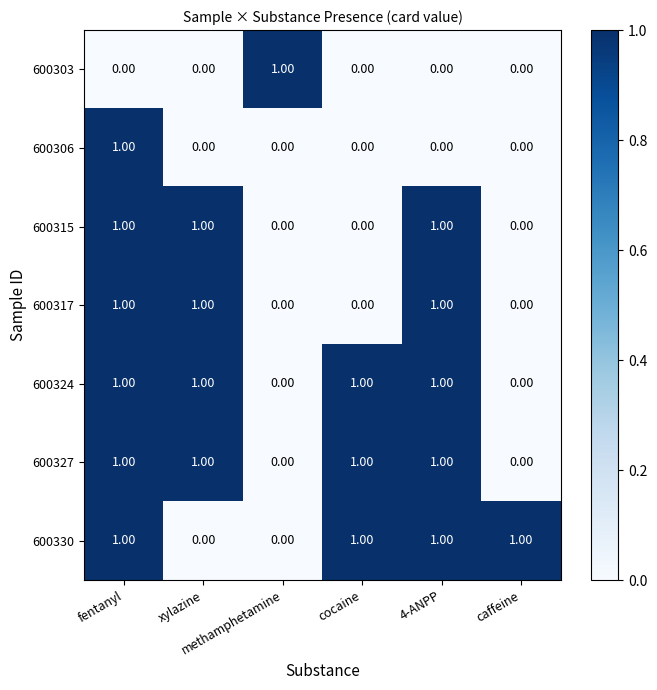

What is the sum of all 600330 values?

4